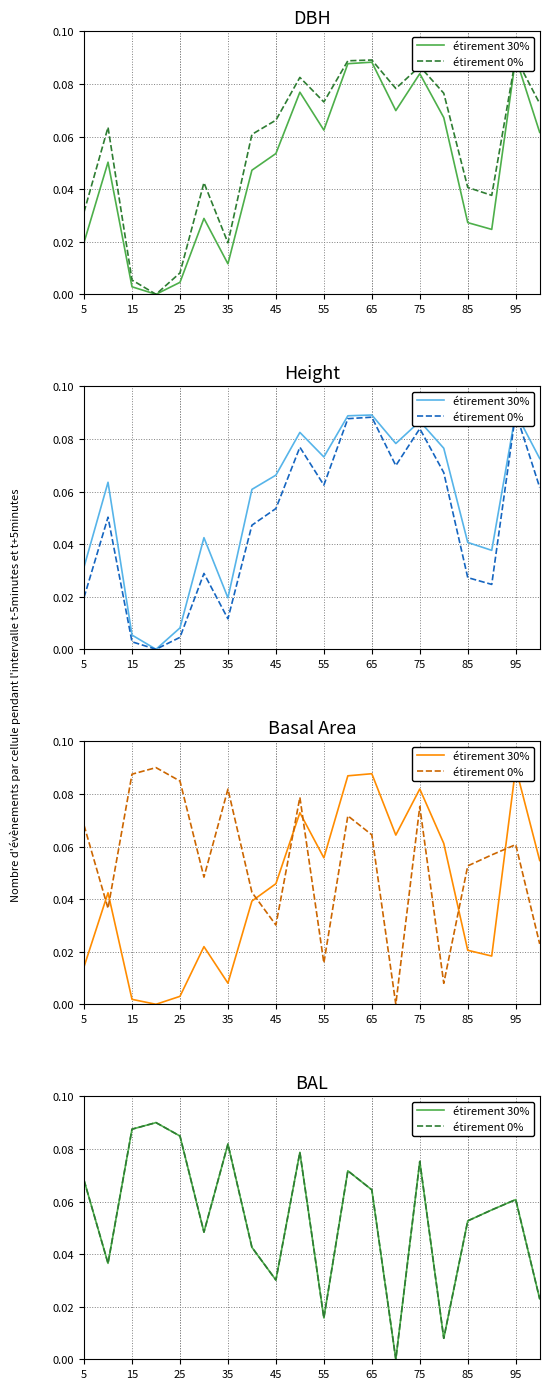

What are all the series names shown in the legend?

étirement 30%, étirement 0%